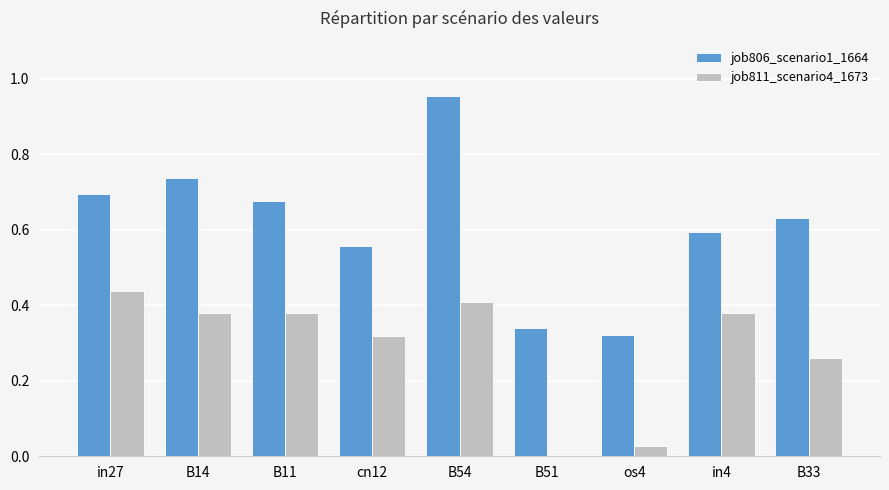

Between cn12 and os4, which series saw the biggest shift?

job811_scenario4_1673